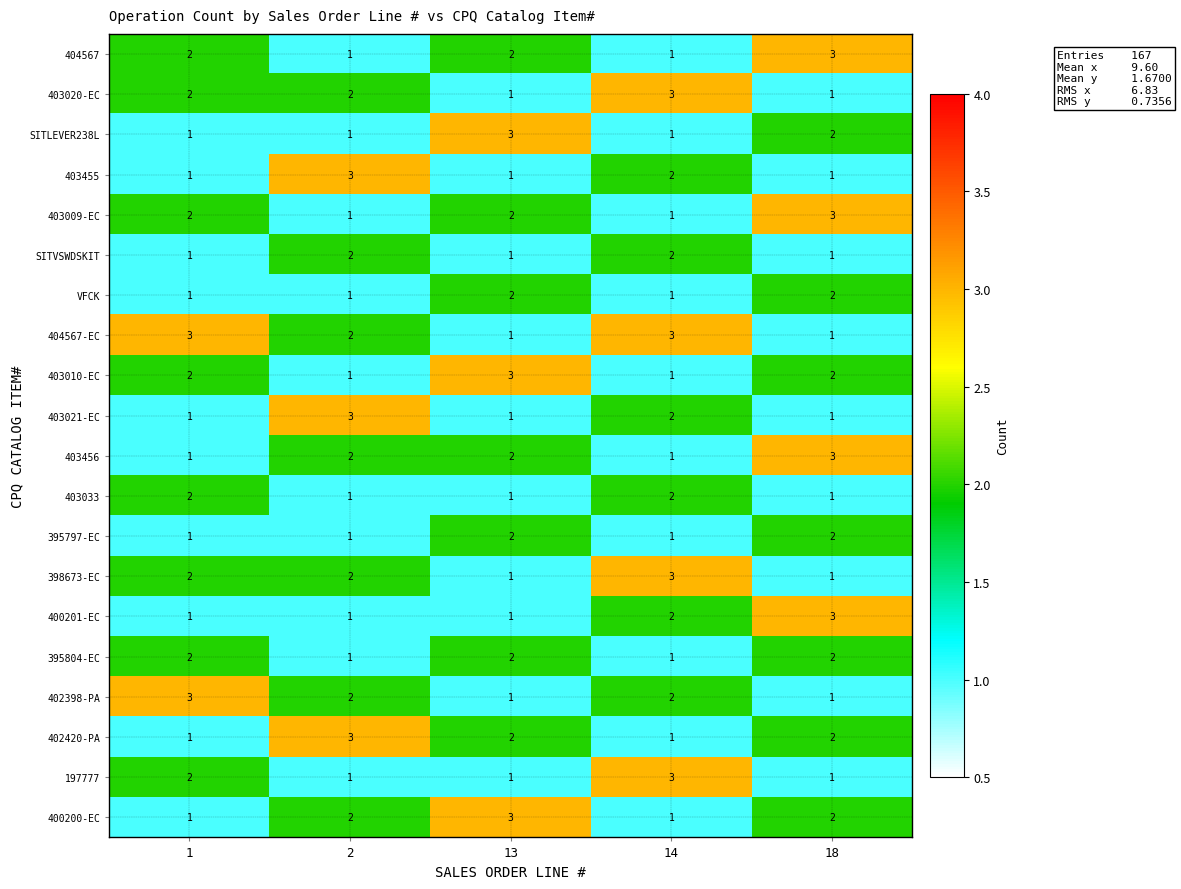

How many 403456 values are between 1 and 2?

4